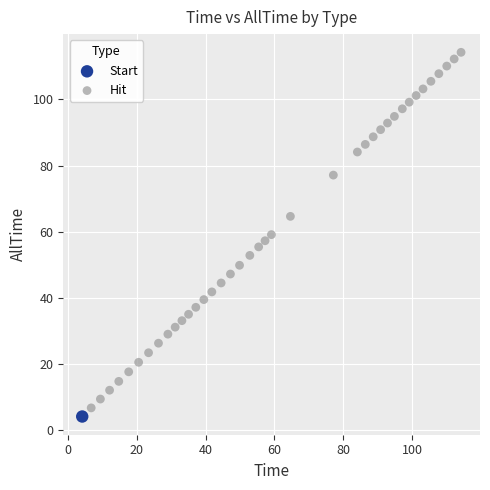

What are all the series names shown in the legend?

Start, Hit